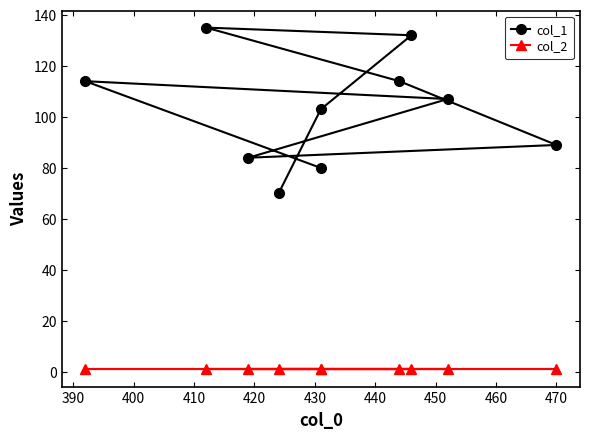

True or false: col_2 and col_1 cross at least once.

False